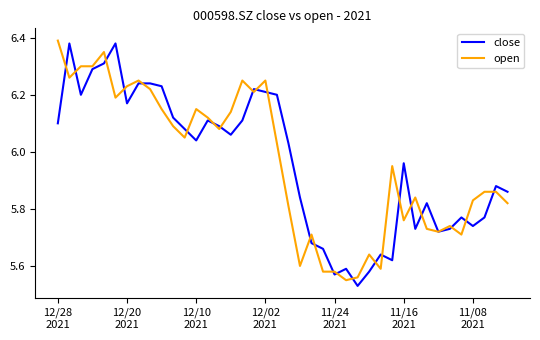

What are all the series names shown in the legend?

close, open